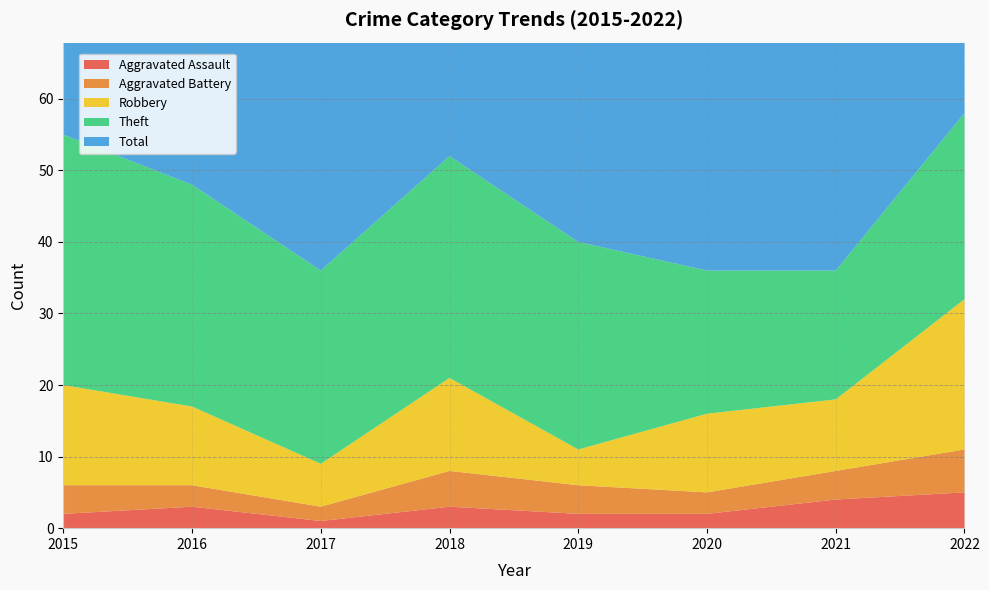

Reading left to right, list all the values displayed in this chart.

Aggravated Assault: 2	3	1	3	2	2	4	5
Aggravated Battery: 4	3	2	5	4	3	4	6
Robbery: 14	11	6	13	5	11	10	21
Theft: 35	31	27	31	29	20	18	26
Total: 55	48	38	52	40	36	36	59